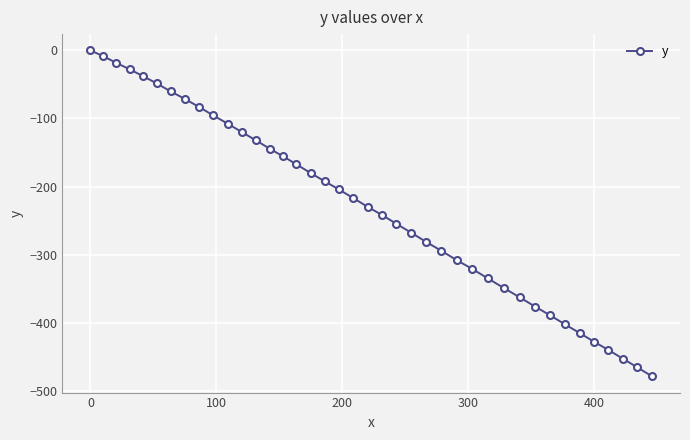

How many data points are less than -216?

21